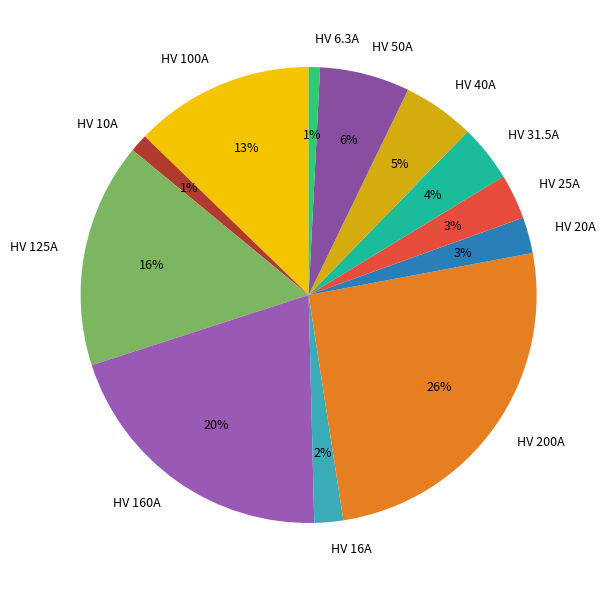

Does any single category account for the majority?

No